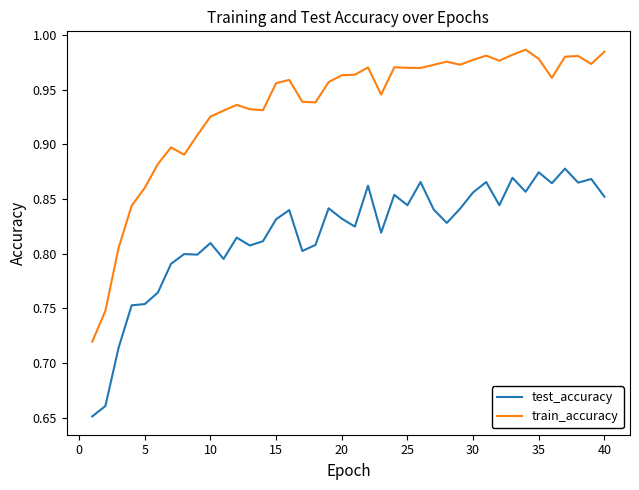

True or false: test_accuracy and train_accuracy intersect in this chart.

False